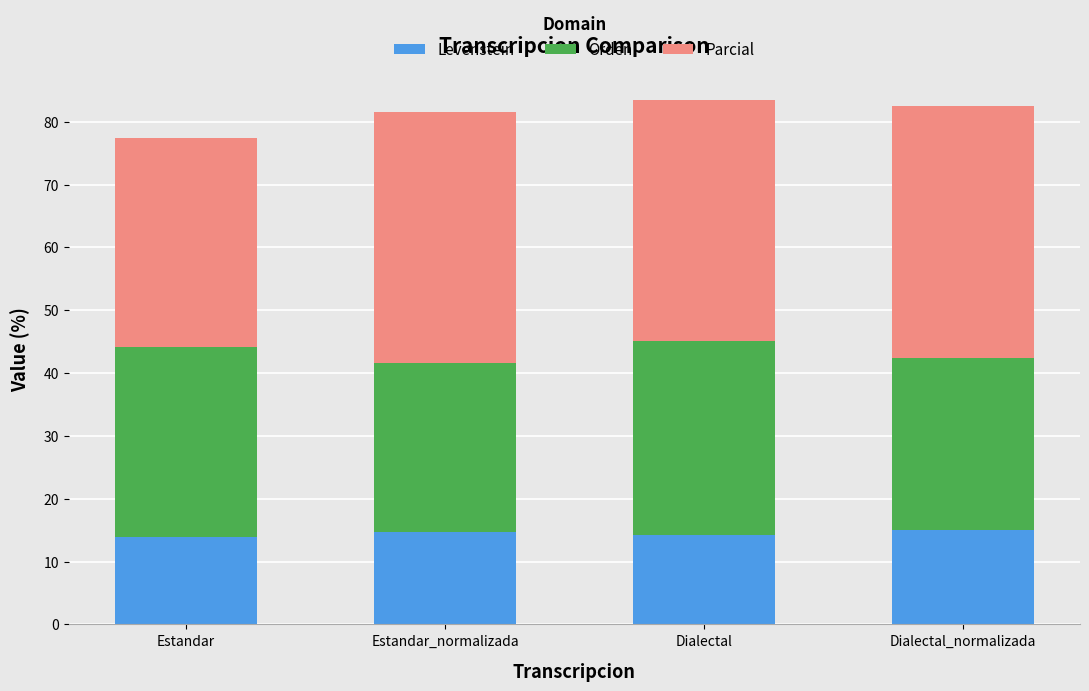

Does the chart contain any negative values?

No